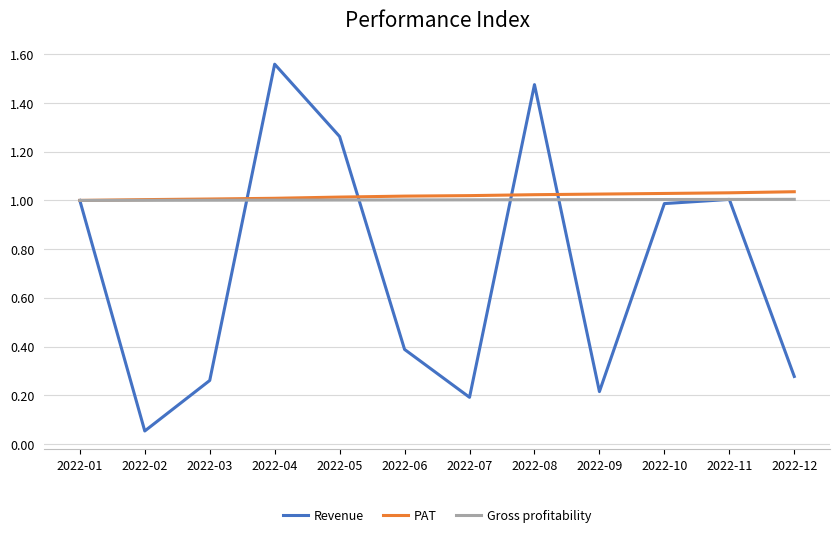

The value of PAT at 2022-11 is 1.0. True or false?

True